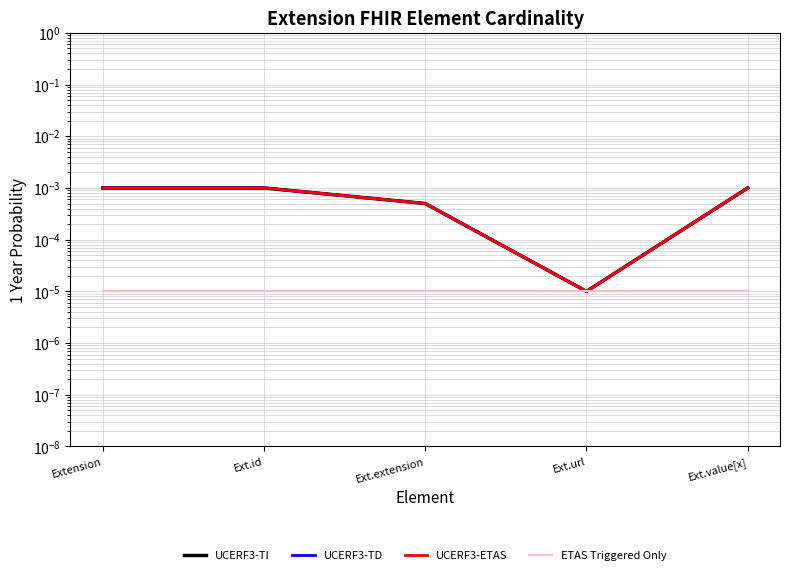

Is it true that UCERF3-TI equals 0.0 at Extension?

False